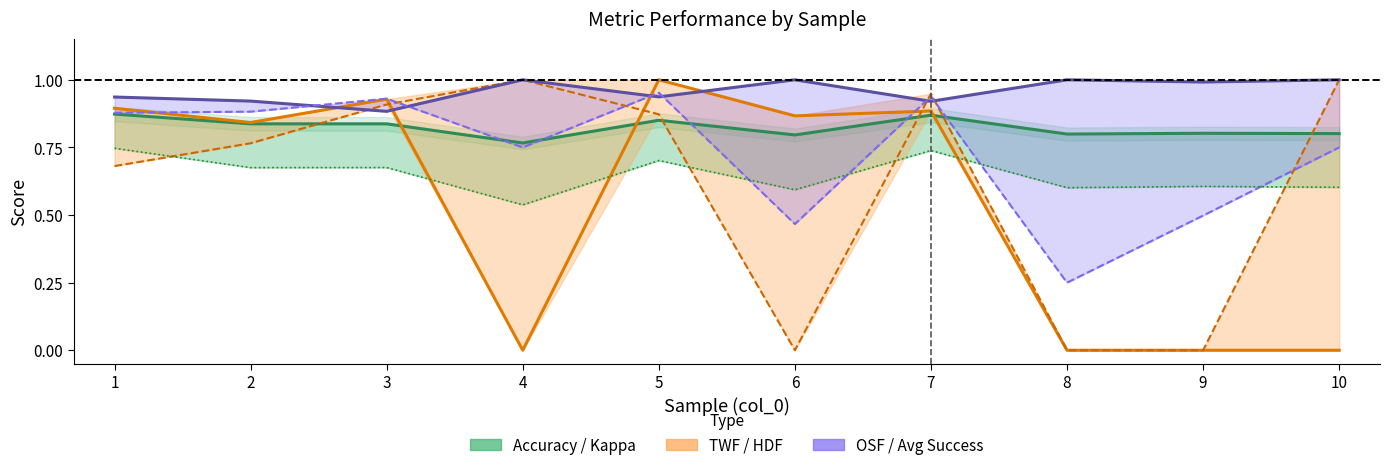

What is the sum of all OSF values?

9.6